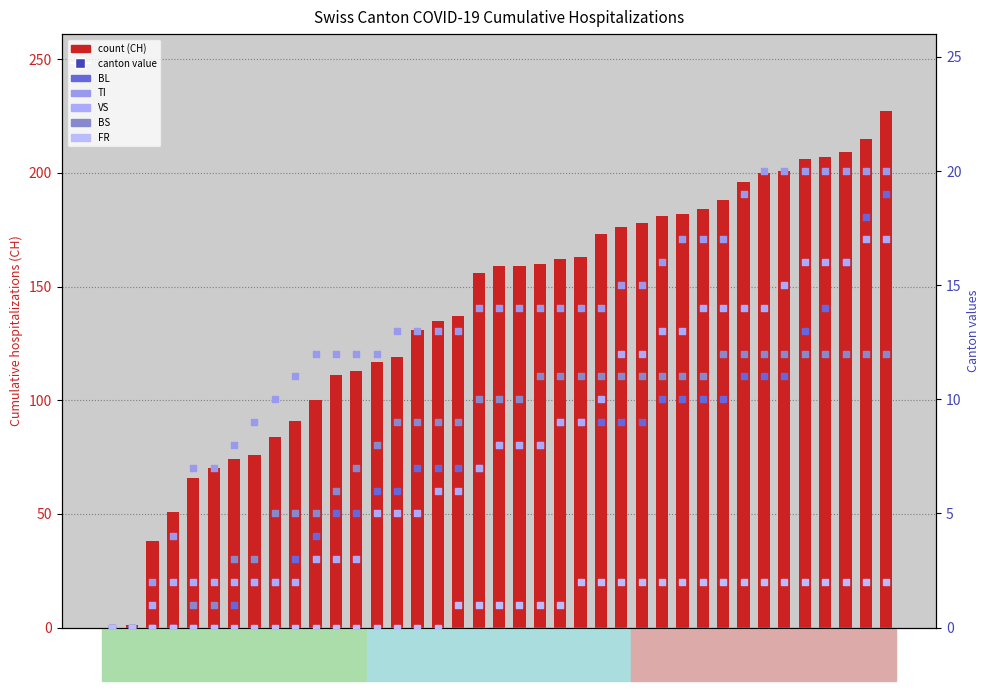

Which series has the largest total across all categories?

CH (total)